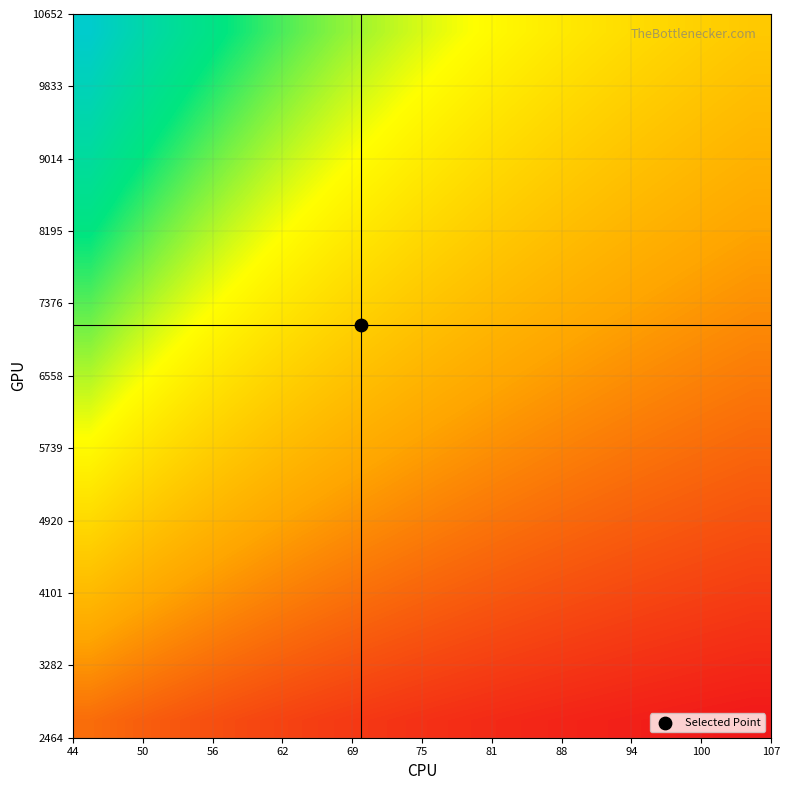

At how many categories does at least one series exceed 0?

20